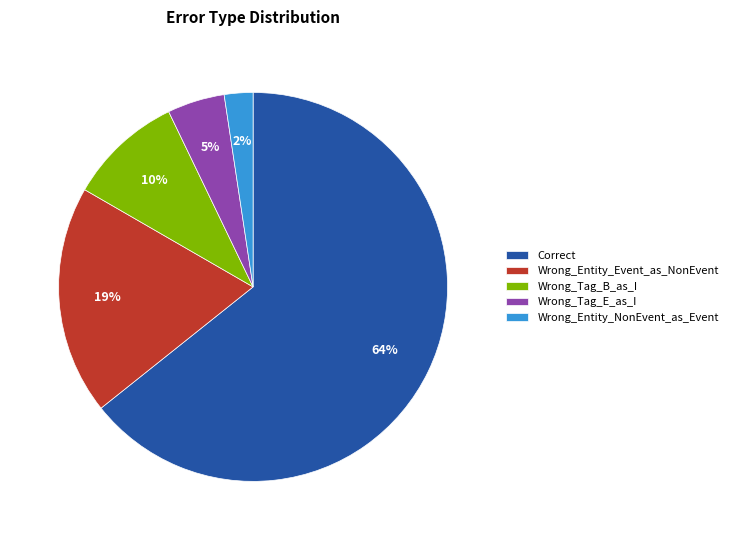

Count the number of slices in the pie.

5